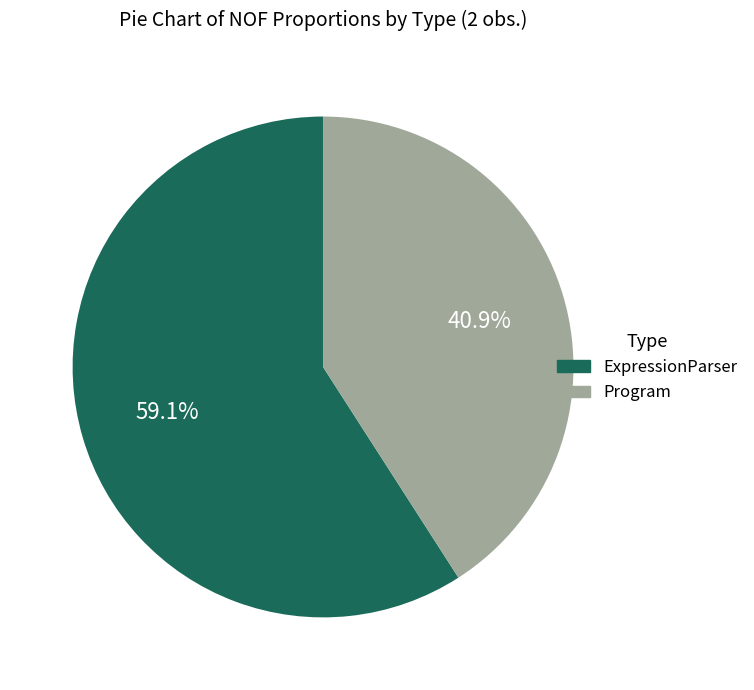

To the nearest percent, what is the combined percentage of Program and ExpressionParser?

100%